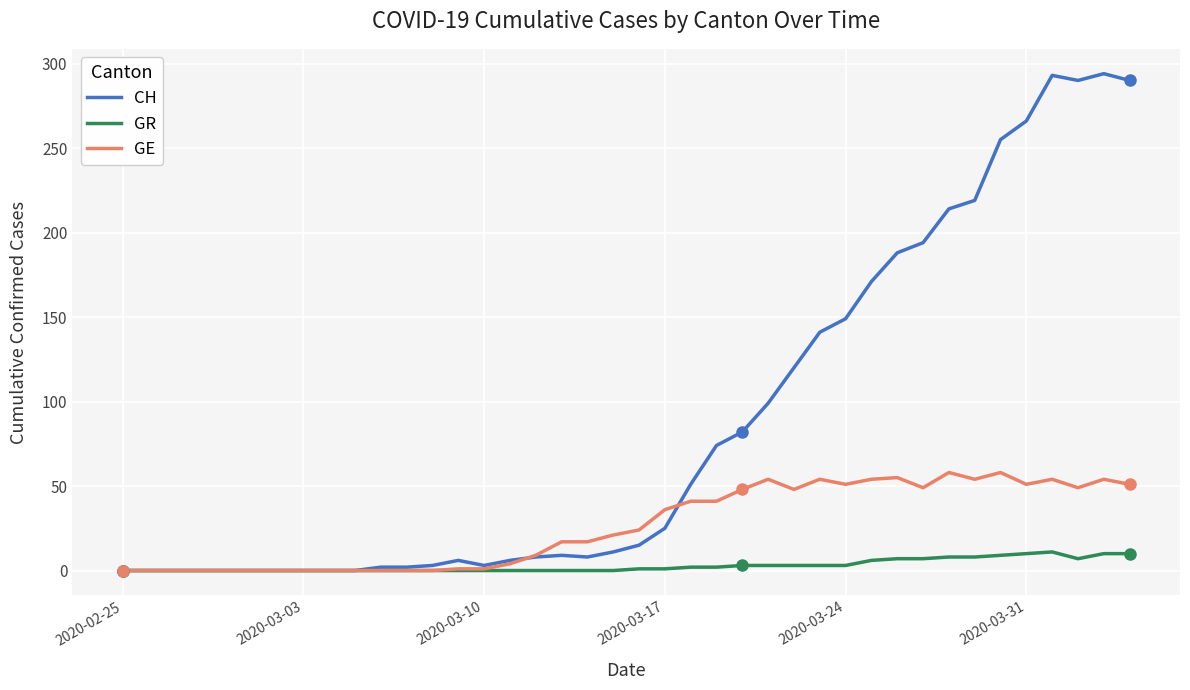

List the series in order of their overall mean, highest first.

CH, GE, GR